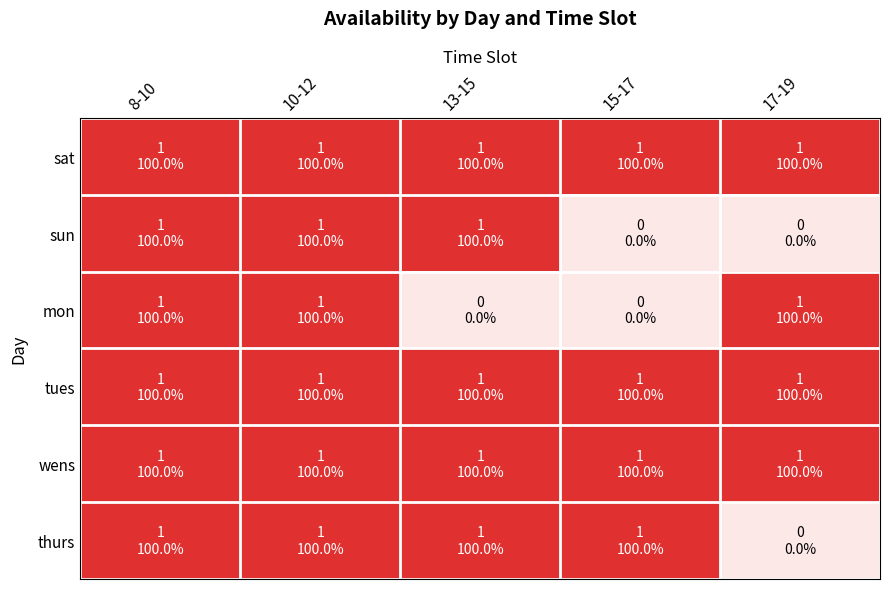

Reading right to left, list all the values displayed in this chart.

sat: 17-19=1	15-17=1	13-15=1	10-12=1	8-10=1
sun: 17-19=0	15-17=0	13-15=1	10-12=1	8-10=1
mon: 17-19=1	15-17=0	13-15=0	10-12=1	8-10=1
tues: 17-19=1	15-17=1	13-15=1	10-12=1	8-10=1
wens: 17-19=1	15-17=1	13-15=1	10-12=1	8-10=1
thurs: 17-19=0	15-17=1	13-15=1	10-12=1	8-10=1